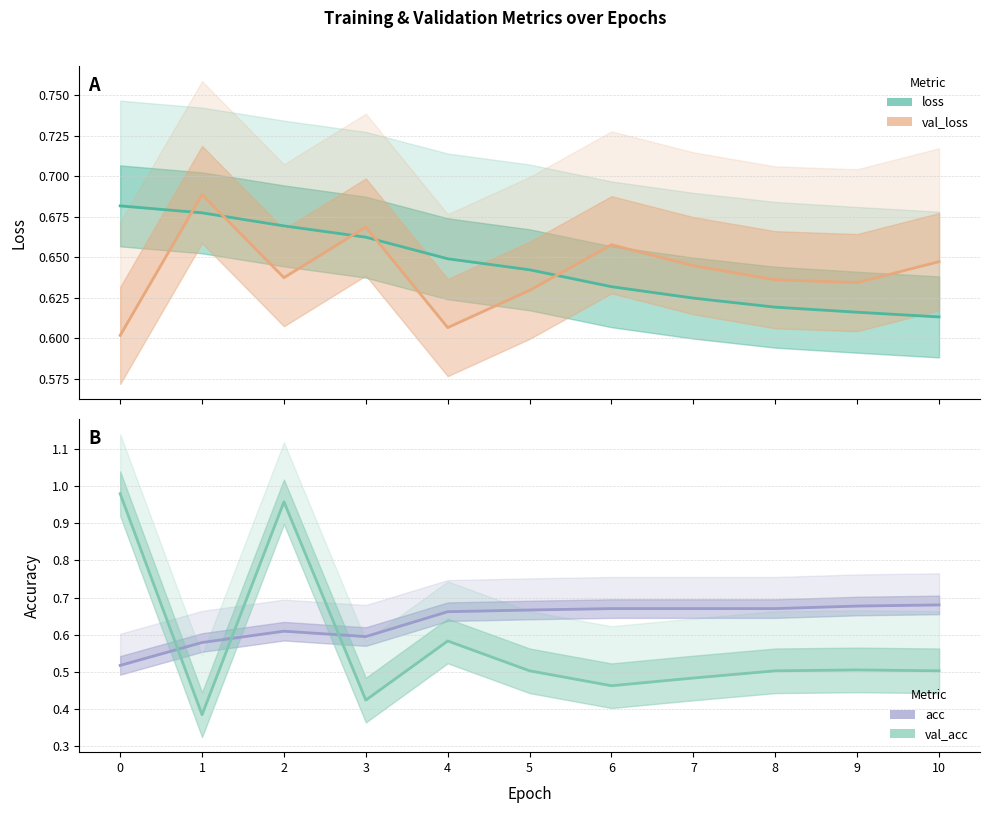

Where is the first local minimum for val_acc?

1